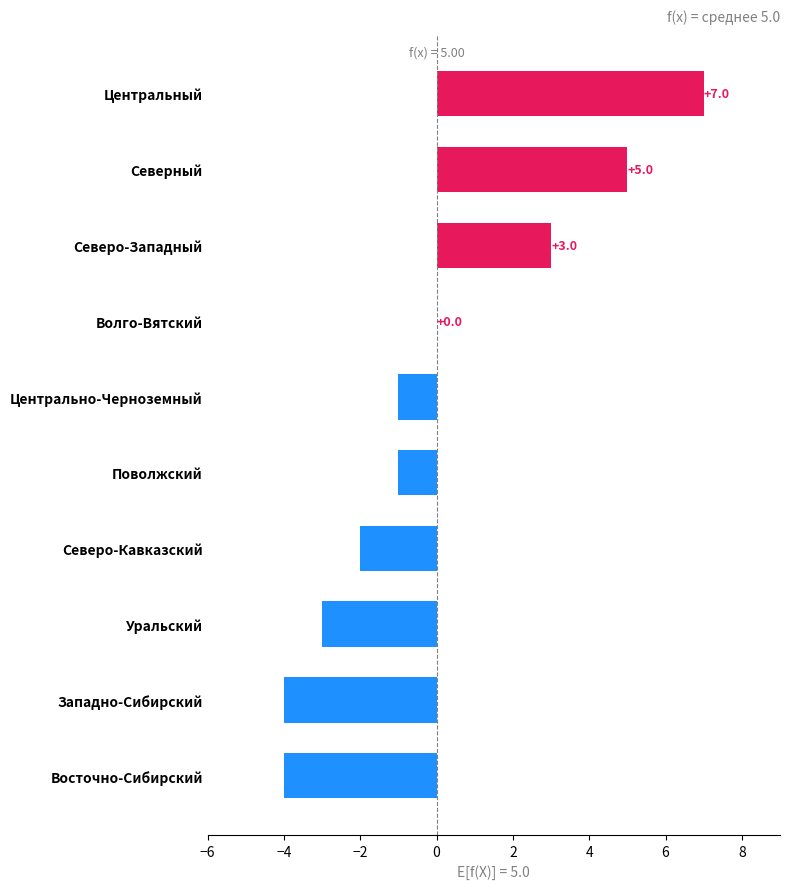

Reading top to bottom, extract all data points from this chart.

Центральный=7	Северный=5	Северо-Западный=3	Волго-Вятский=0	Центрально-Черноземный=-1	Поволжский=-1	Северо-Кавказский=-2	Уральский=-3	Западно-Сибирский=-4	Восточно-Сибирский=-4